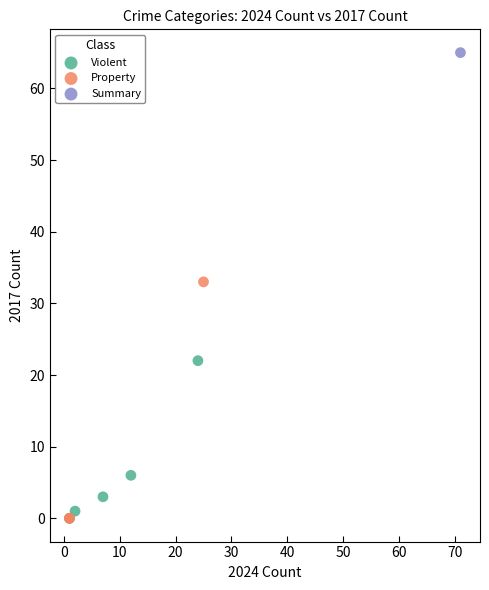

What are all the series names shown in the legend?

Violent, Property, Summary